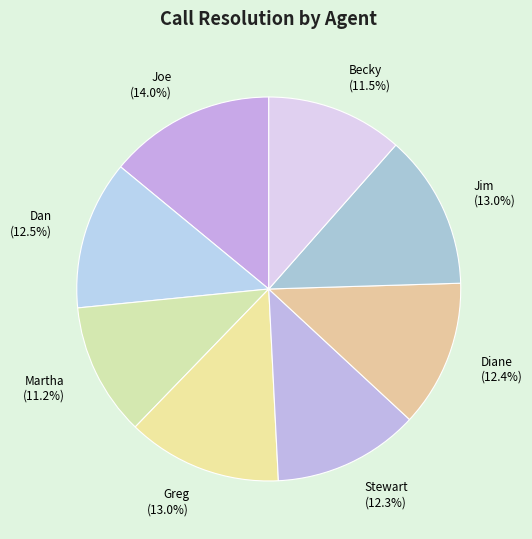

Do Dan and Stewart together represent more than half of the pie?

No